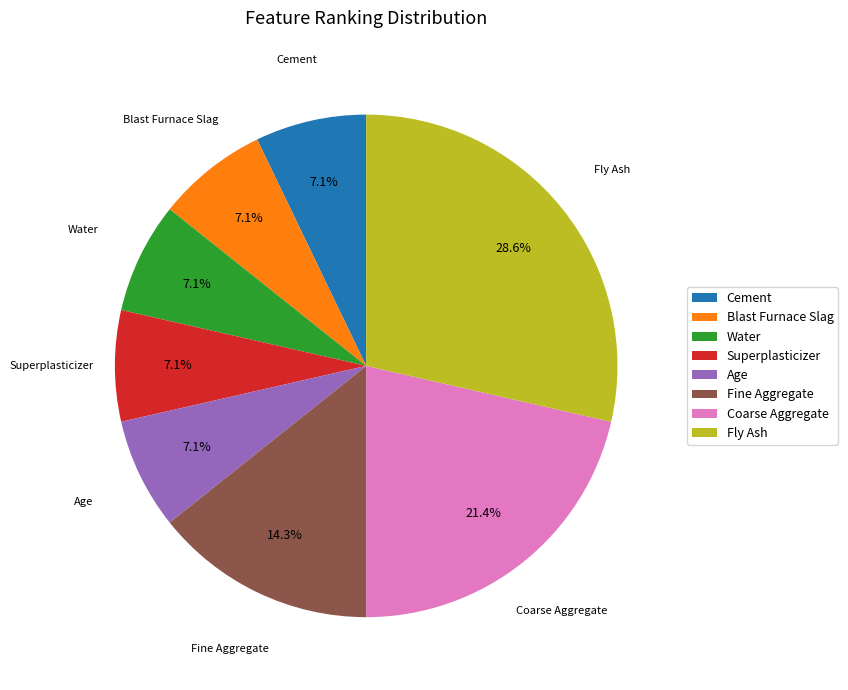

To the nearest percent, what is the difference between the Fine Aggregate and Cement slice percentages?

7%